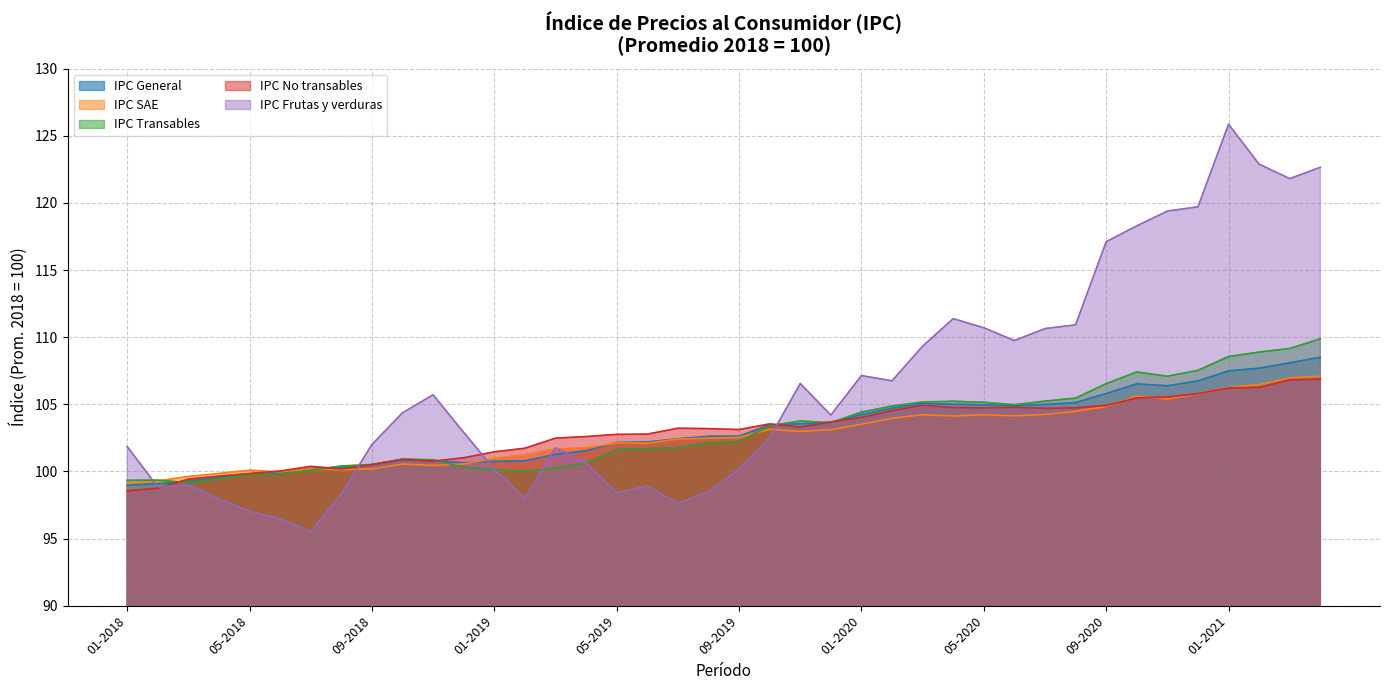

At which label does IPC Transables reach its peak?

04-2021